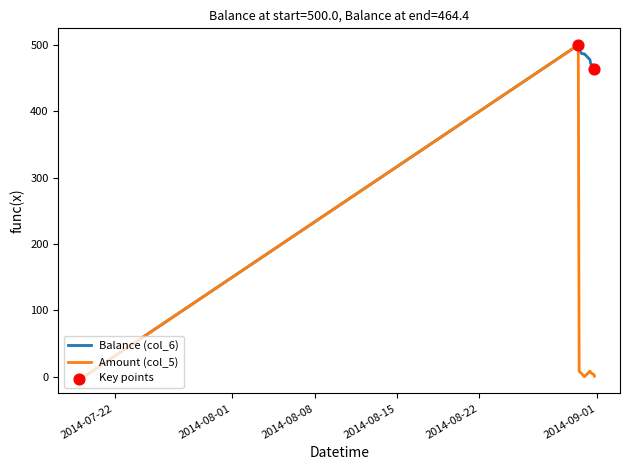

Which series has the largest total across all categories?

Balance (col_6)